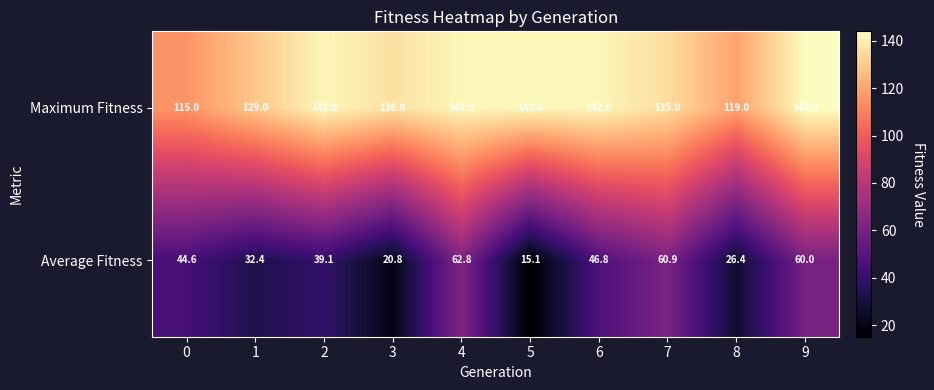

Is it true that Average Fitness equals 62.8 at 4?

True